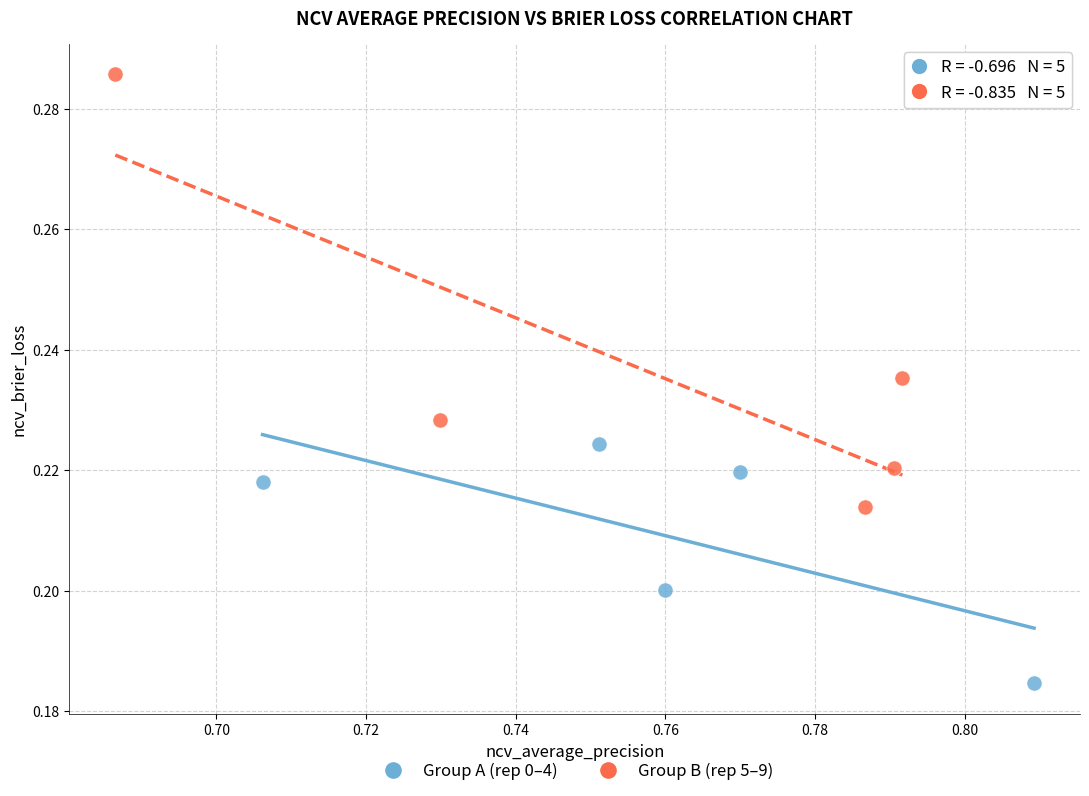

What are all the series names shown in the legend?

Group A (rep 0–4), Group B (rep 5–9)